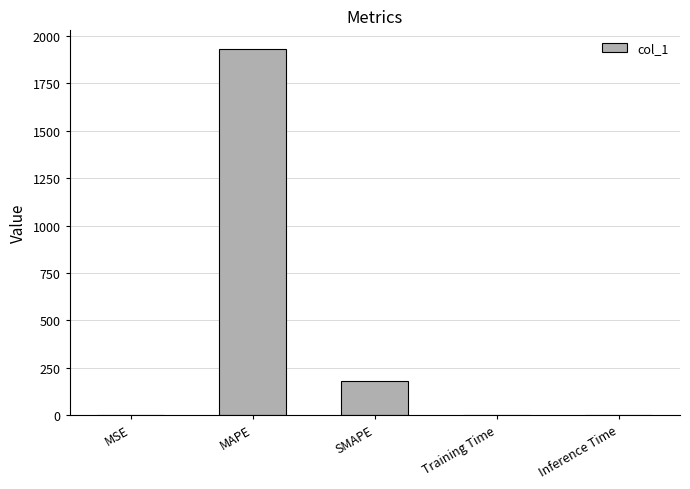

What value does the data have at MAPE?

1933.1